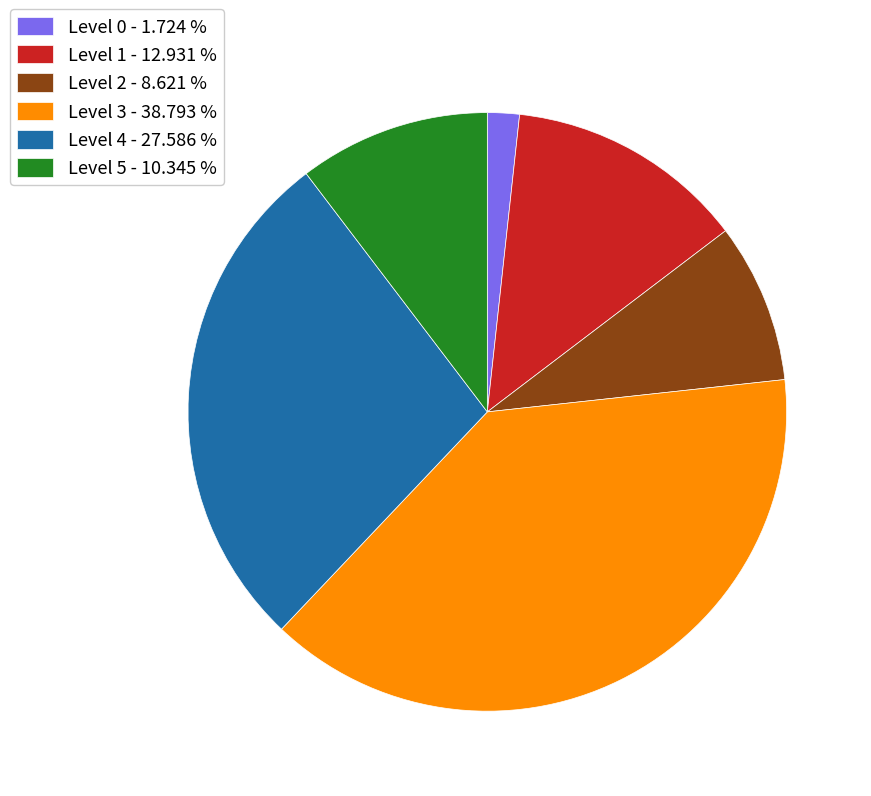

Does Level 3 - 38.793 % account for over 50% of the chart?

No